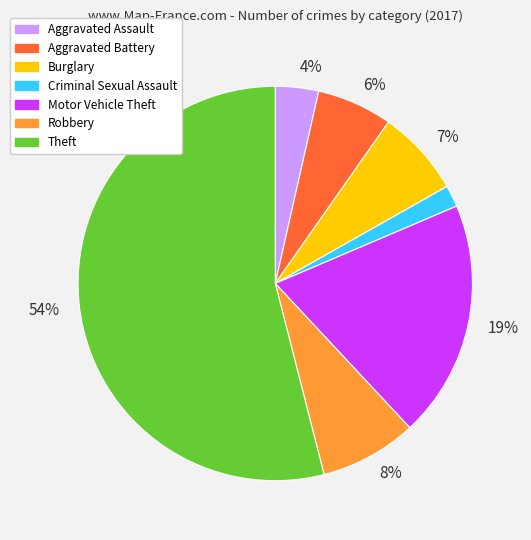

Does any single category account for the majority?

Yes